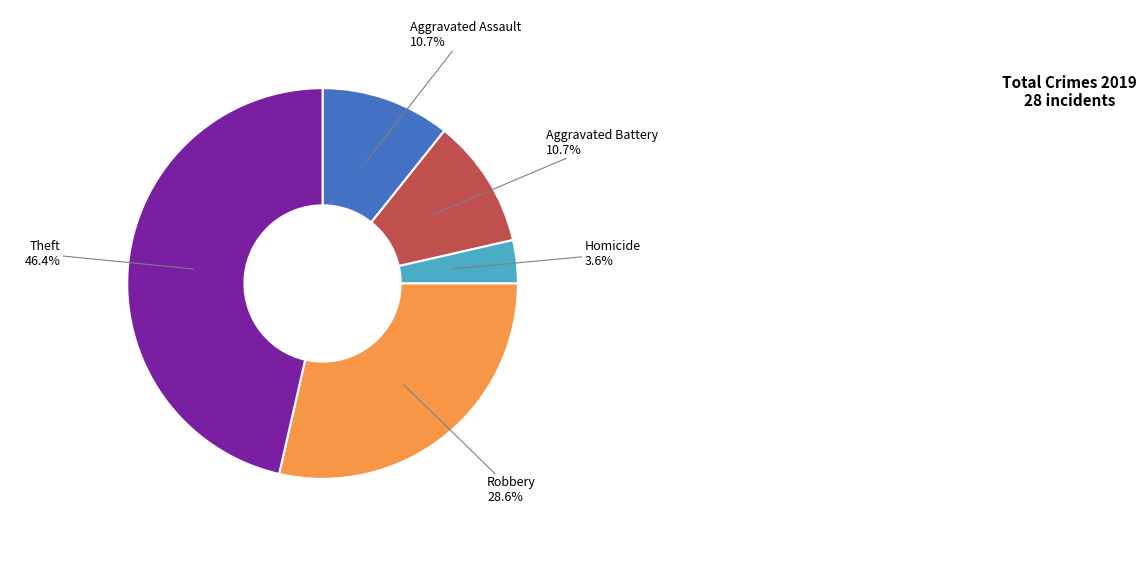

Which slice is the largest?

Theft